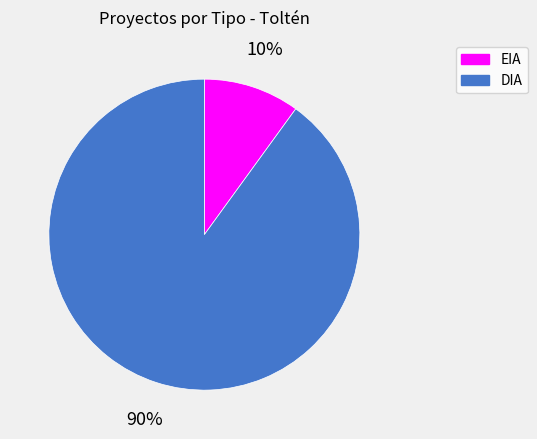

Between DIA and EIA, which is larger?

DIA